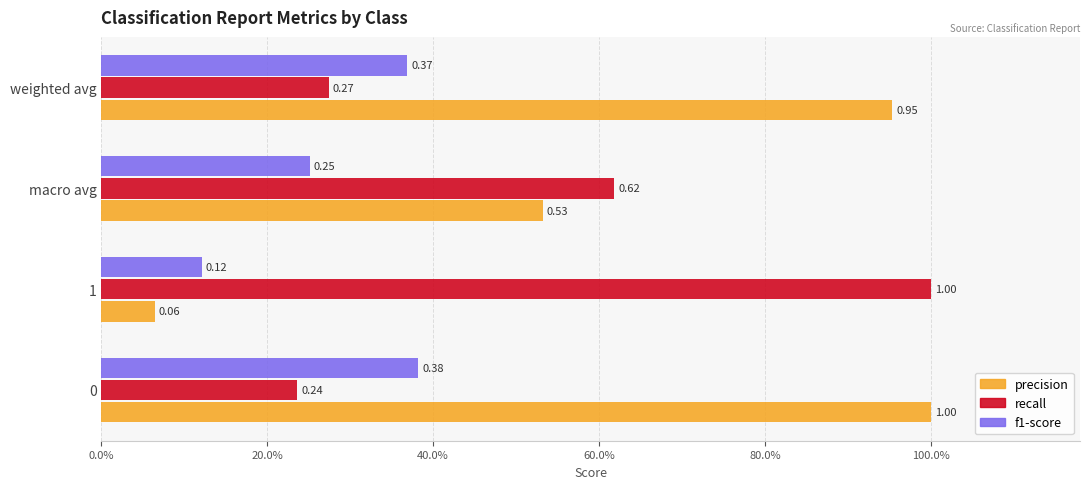

What are all the series names shown in the legend?

precision, recall, f1-score